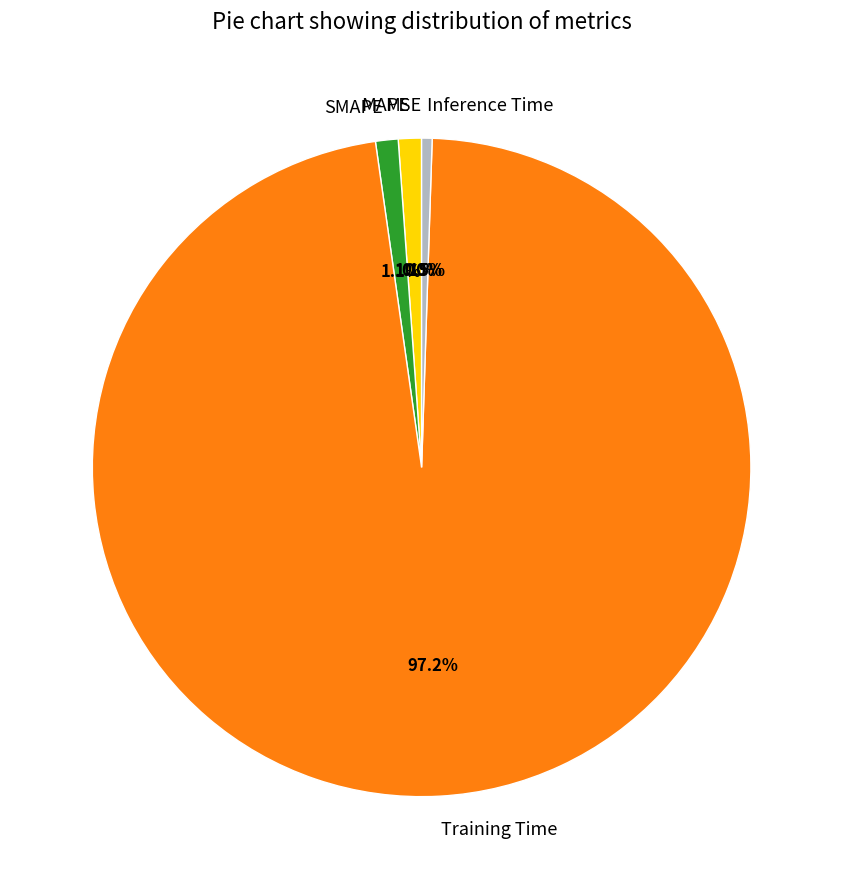

Does SMAPE represent more than half of the total?

No